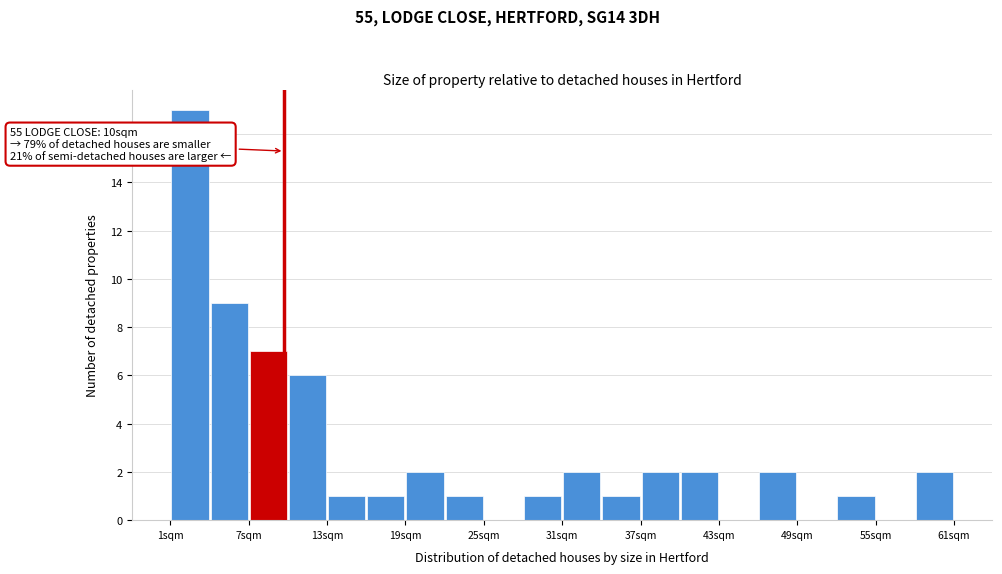

Read against the x-axis, roughly where is the centre of the tallest bar?

3